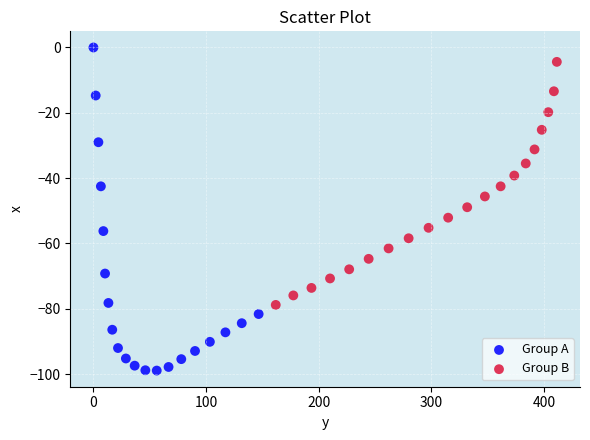

Which series reaches the maximum Y coordinate?

Group A